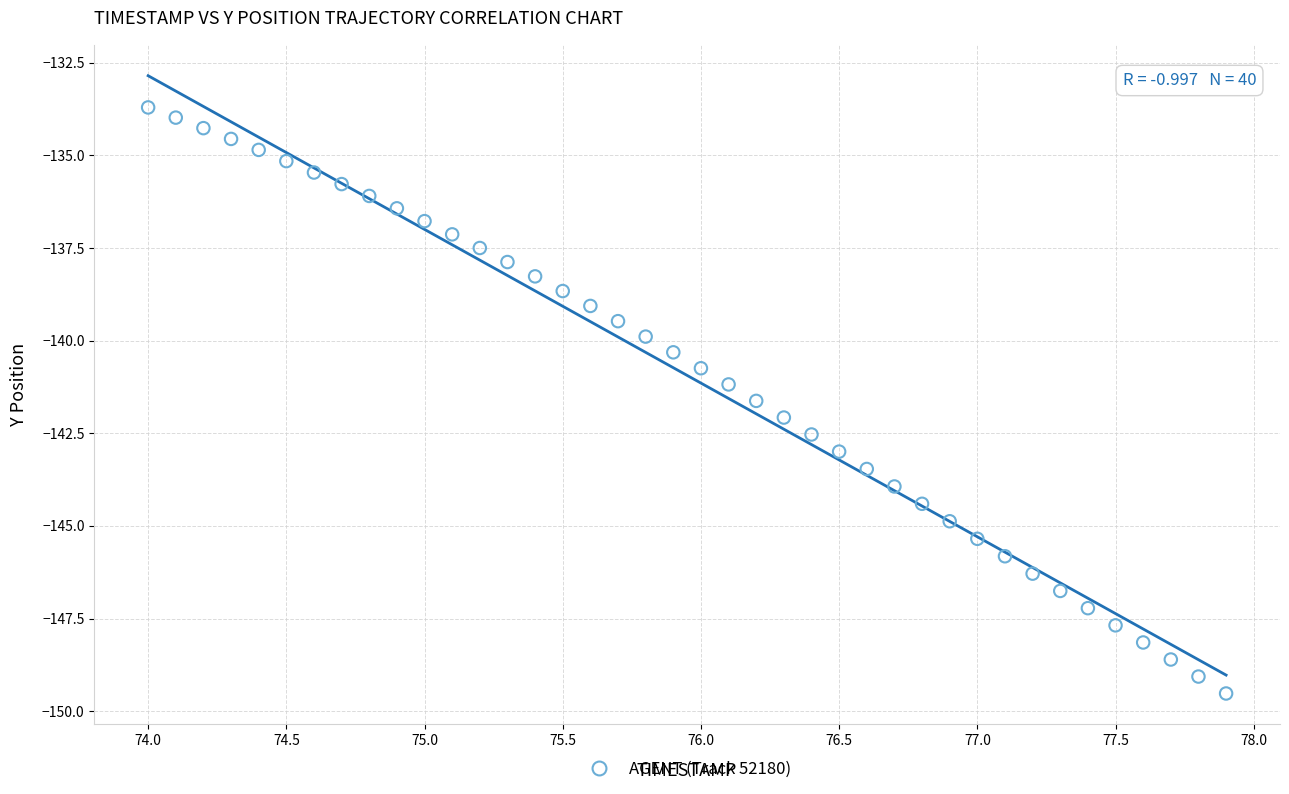

What is the range of Y values (max minus min)?

15.8